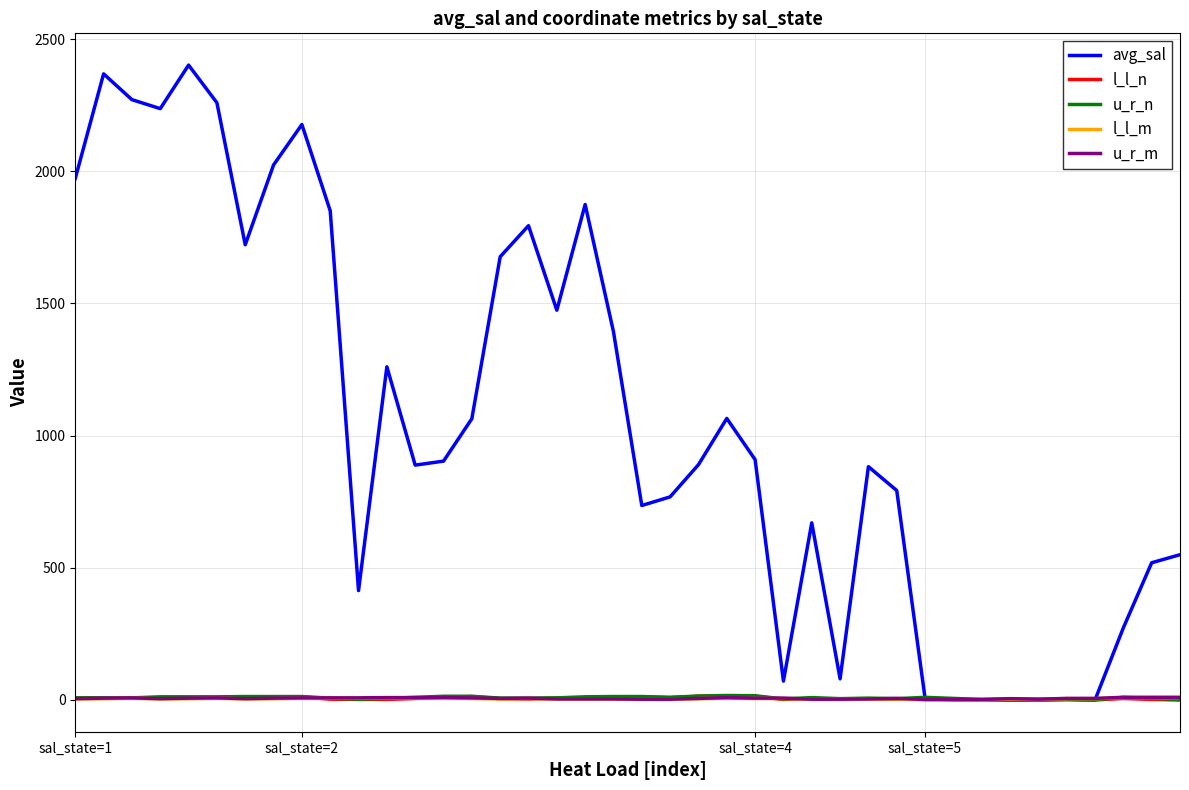

Which series has the largest total across all categories?

avg_sal